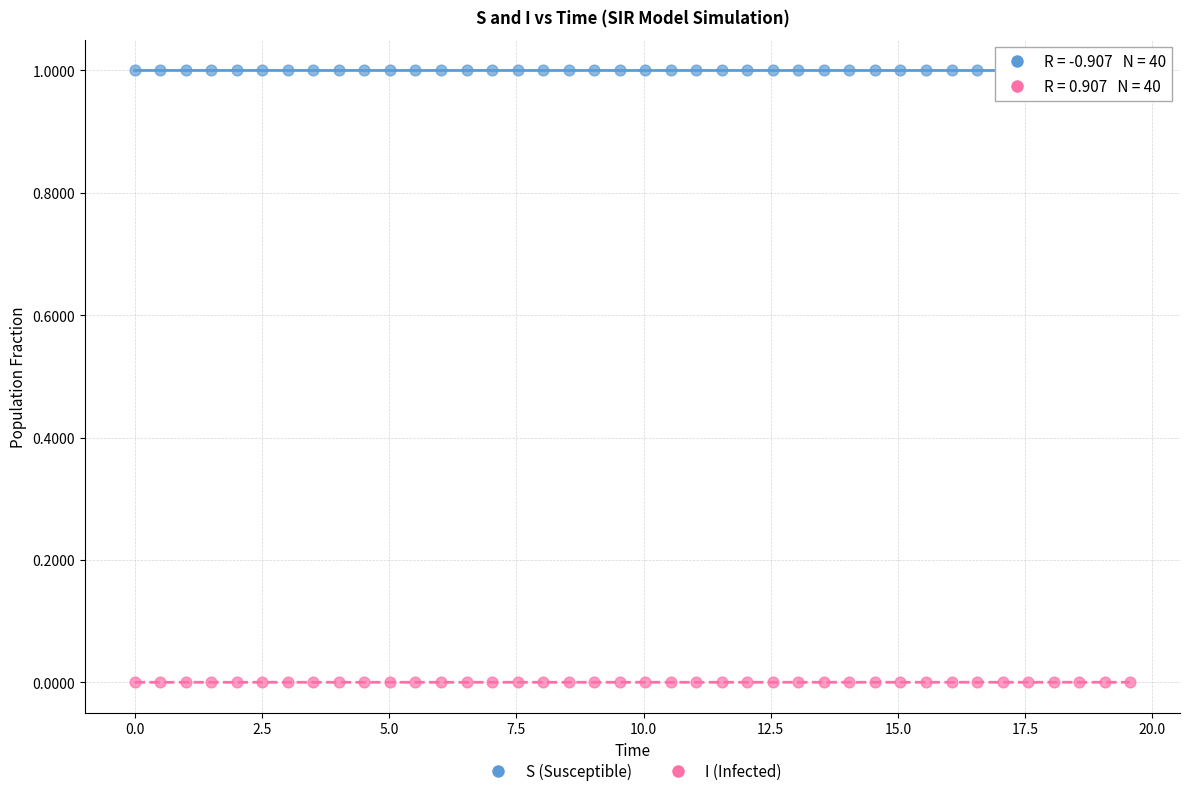

Which series reaches the minimum Y coordinate?

I (Infected)